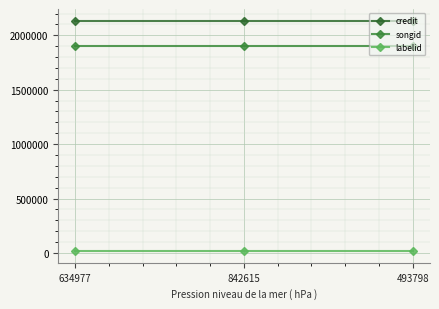

List the labels in order of credit value, largest first.

634977, 842615, 493798